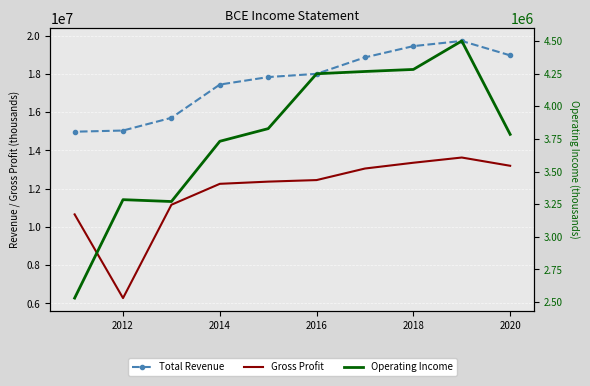

How many series are shown in this chart?

3